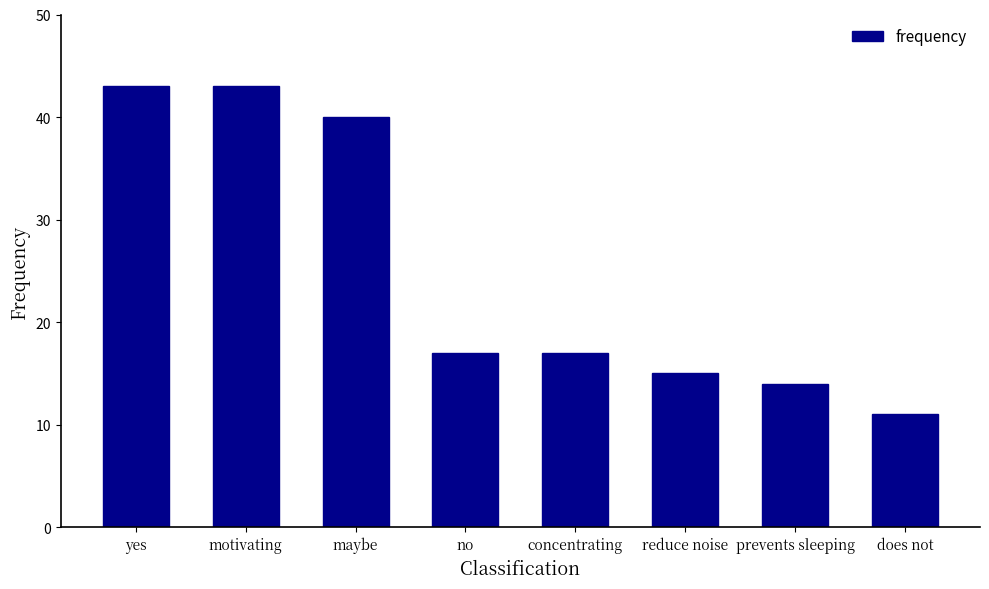

What is the sum of all values?

200